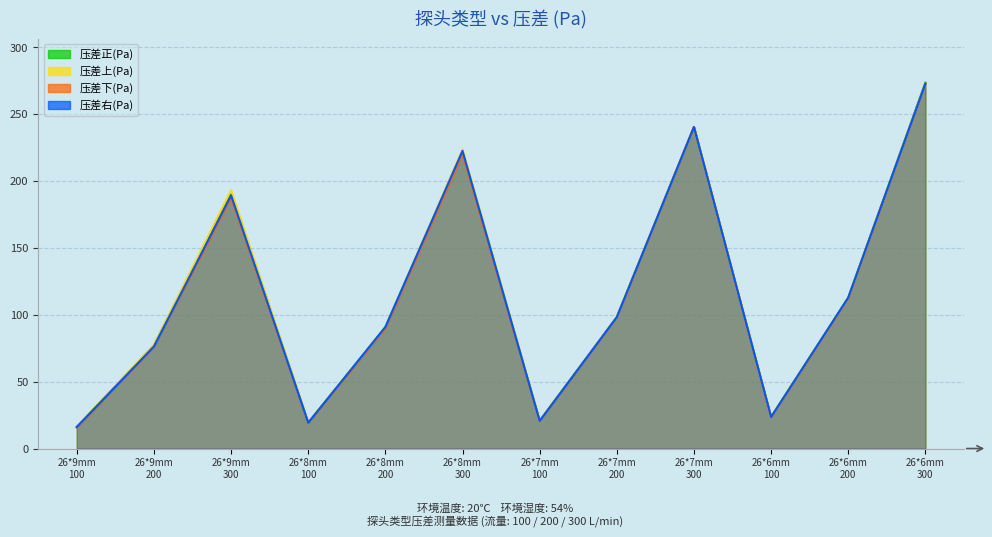

What is the difference between the 压差上(Pa) values at 26*9mm
300 and 26*8mm
100?

173.7